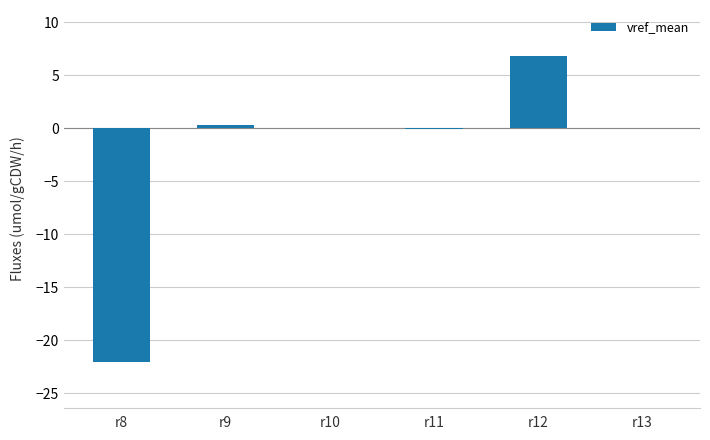

How many data points does each series have?

6